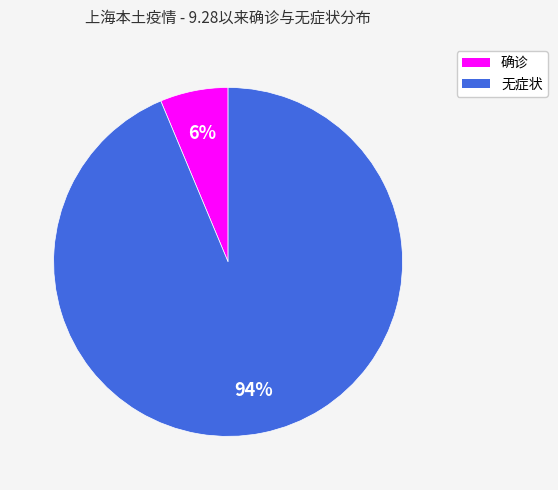

What is the smallest slice in the pie chart?

确诊